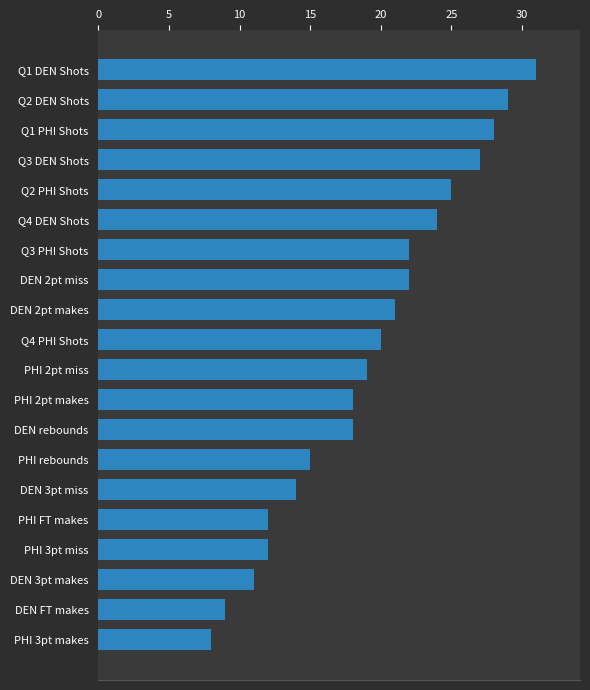

What position from the bottom is Q1 DEN Shots?

20